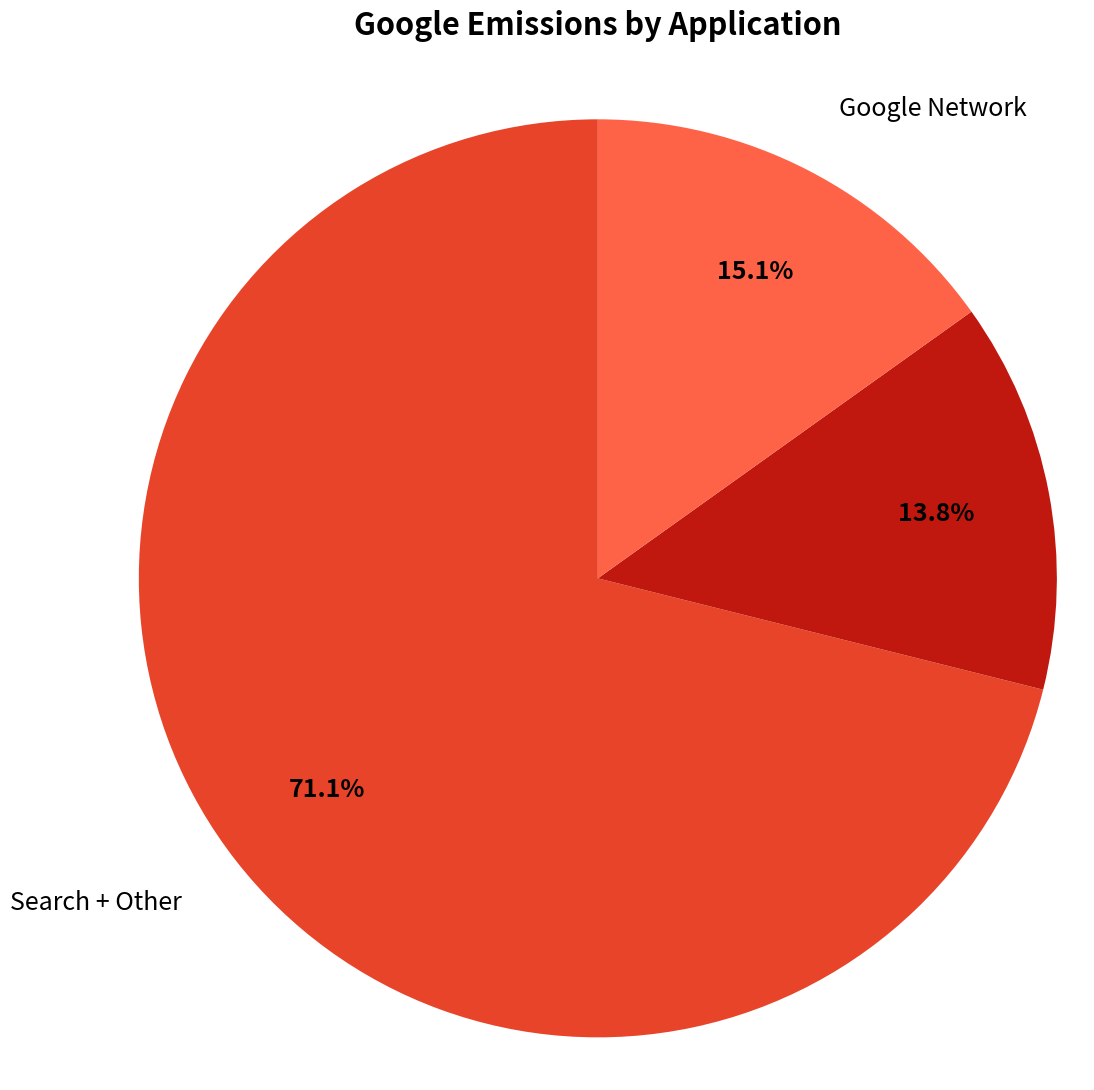

To the nearest percent, what percentage of the pie is Search + Other?

71%